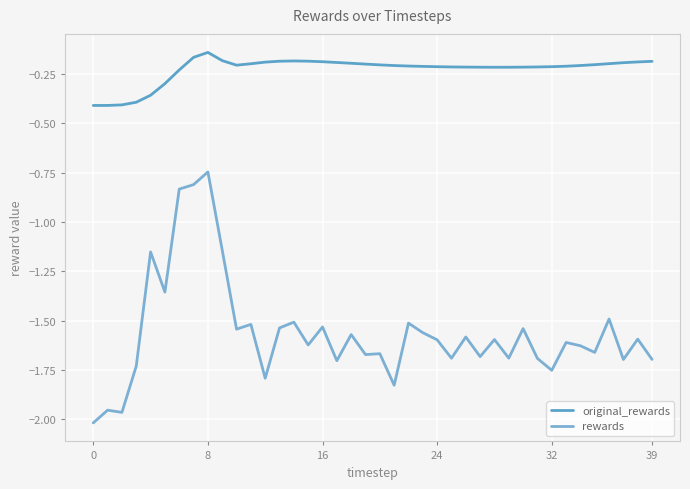

How many distinct data groups are displayed?

2